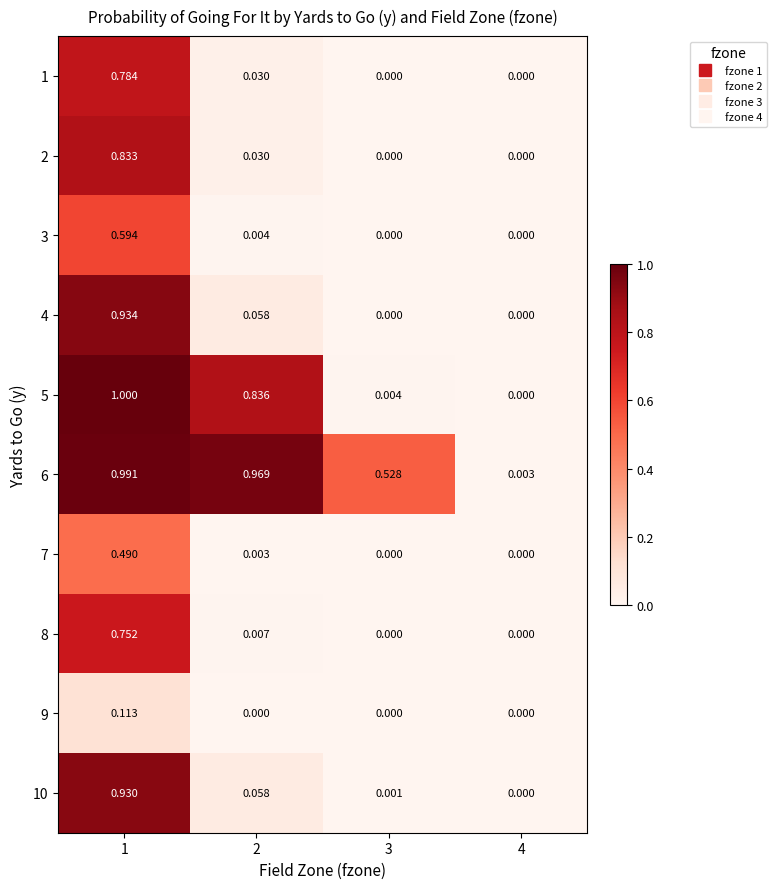

Is the value of 10 at 2 greater than the value of 6 at 4?

Yes